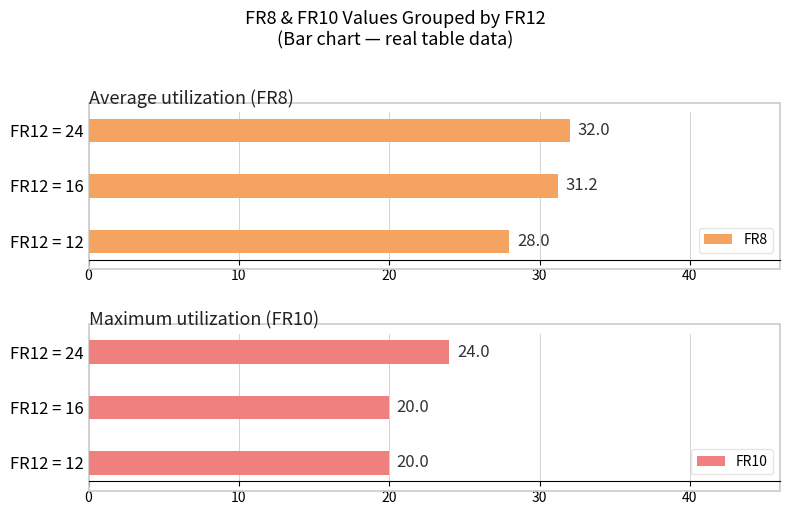

Is it true that FR10 equals 24 at FR12 = 24?

True